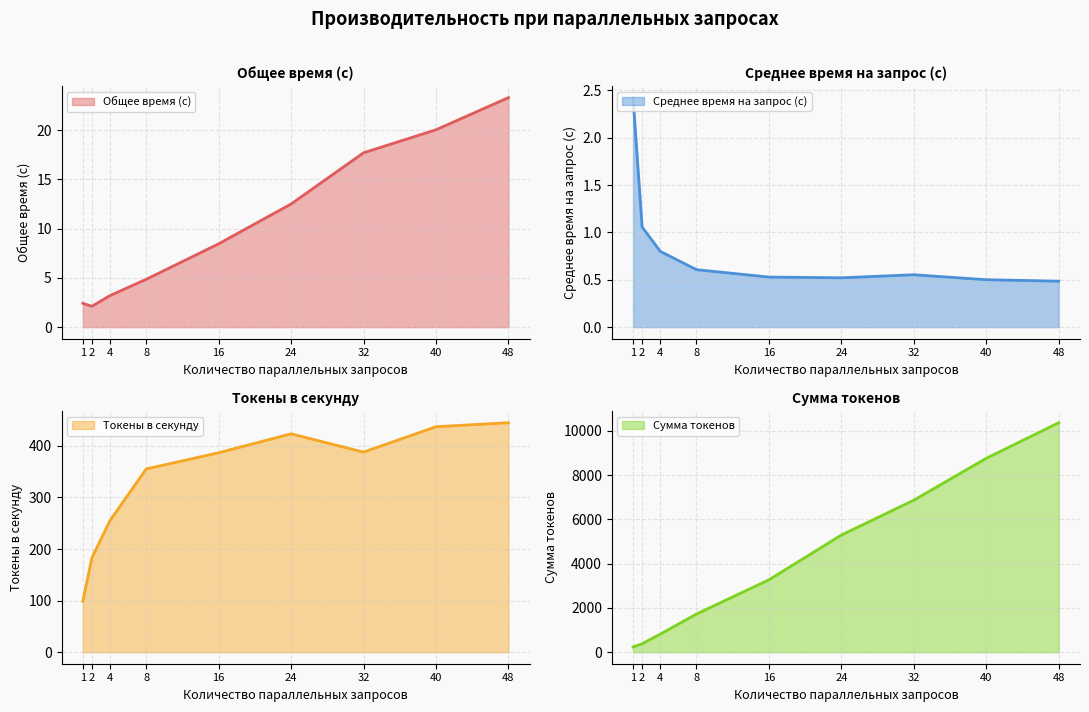

Is it true that Сумма токенов equals 1291.1 at 16?

False